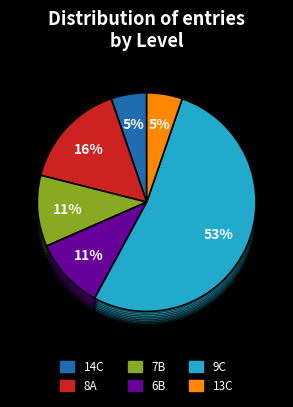

What is the smallest slice in the pie chart?

14C